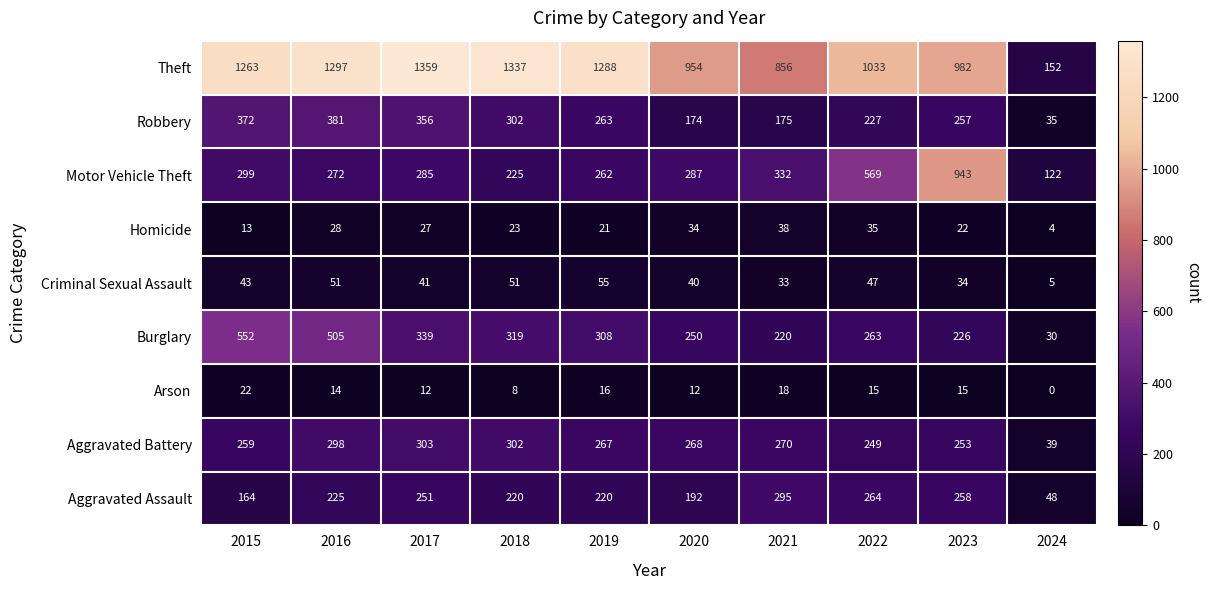

At how many categories does at least one series exceed 1211?

5